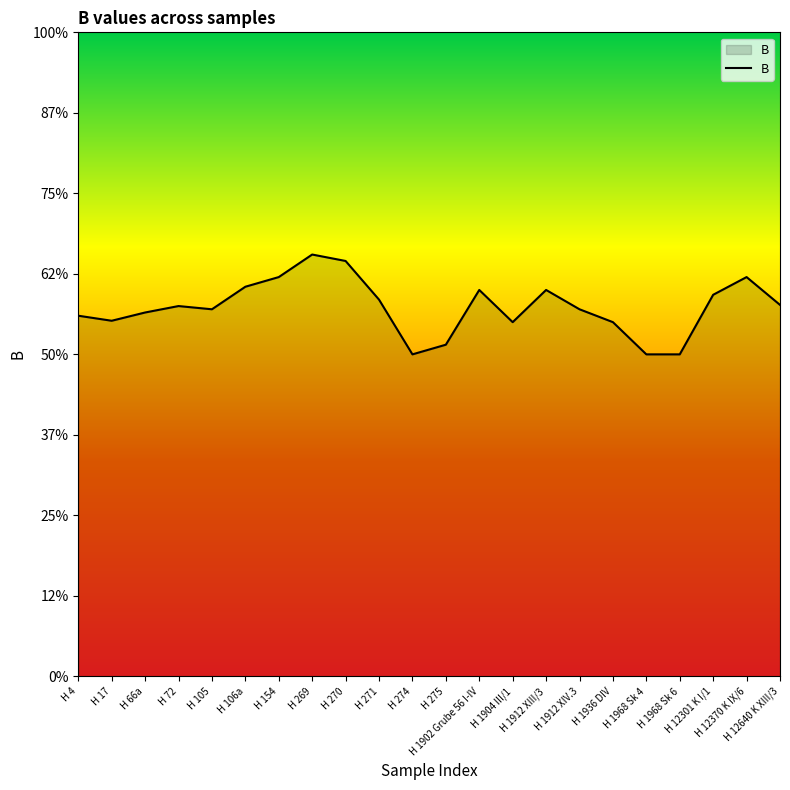

Between H 1912 XIV.3 and H 1904 III/1, which is larger?

H 1912 XIV.3